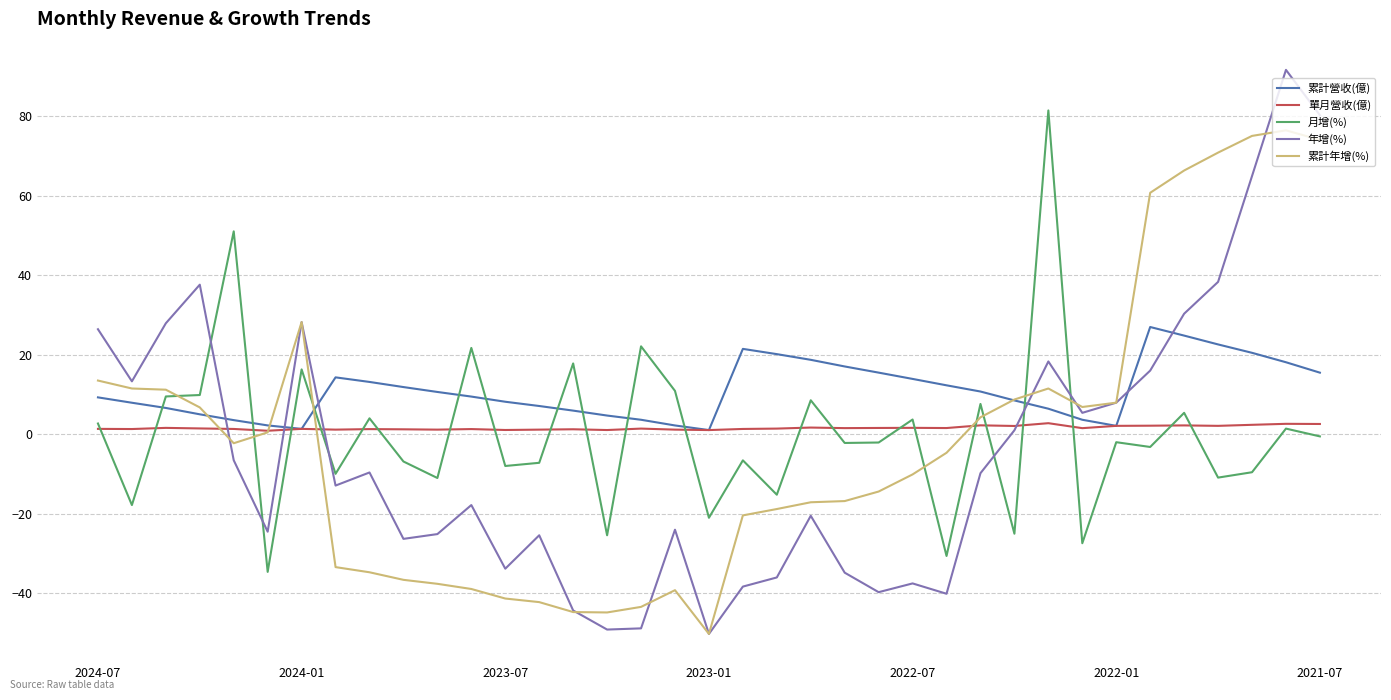

What is the minimum value shown in the chart?

-50.2